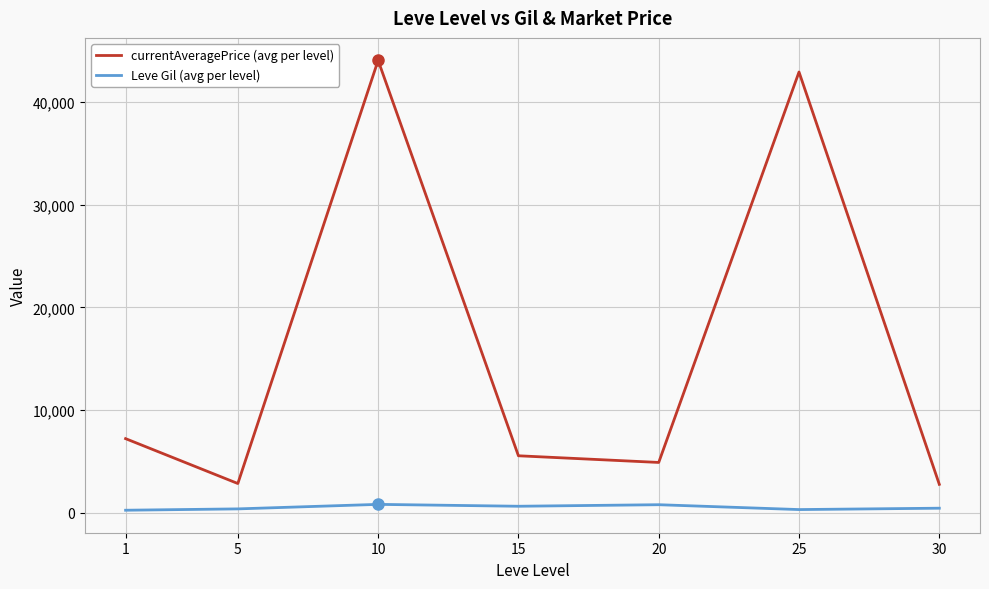

What is the difference between the highest and lowest values at 20?

4117.3